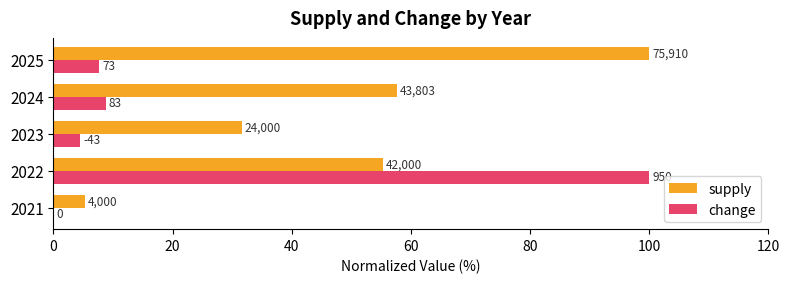

What is the value of the change bar at the 4th from the left?

8.7